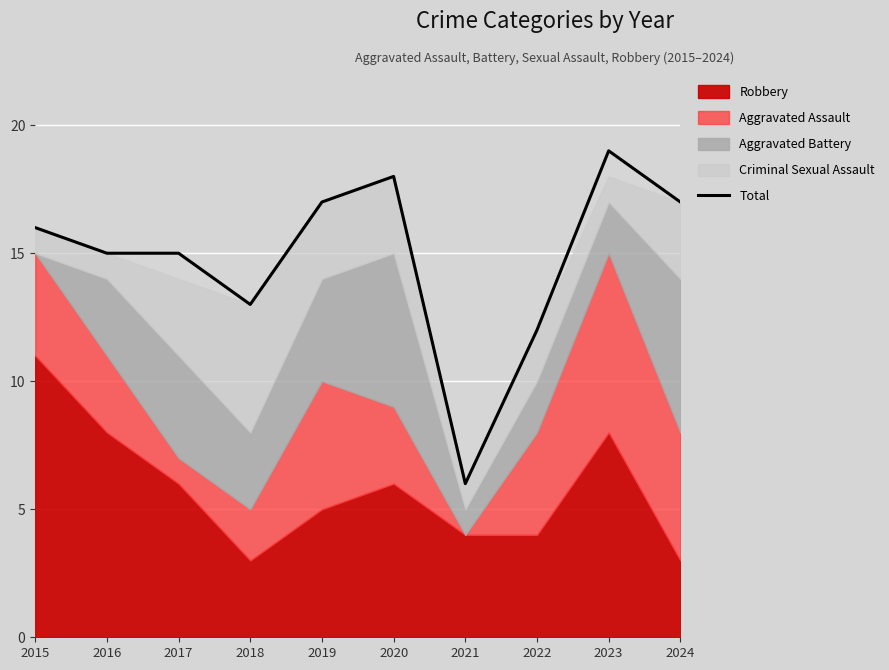

What is the maximum value shown in the chart?

19